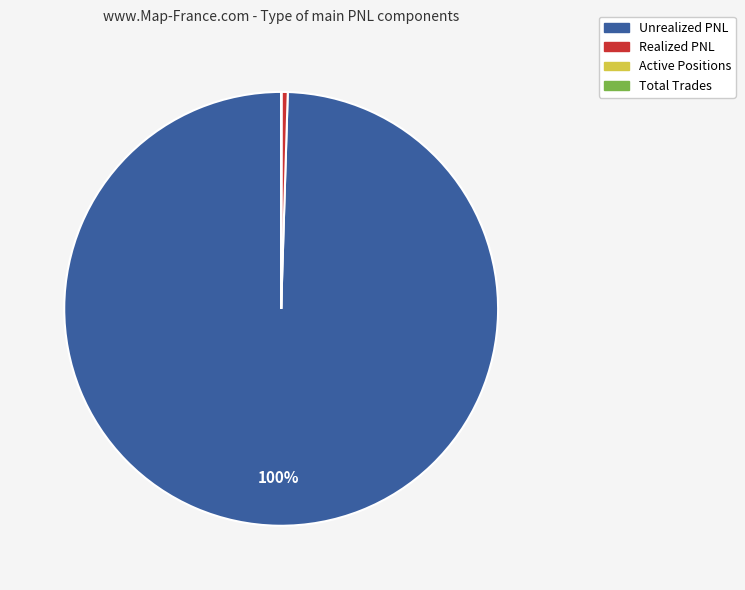

Which category has the biggest portion of the pie?

Unrealized PNL